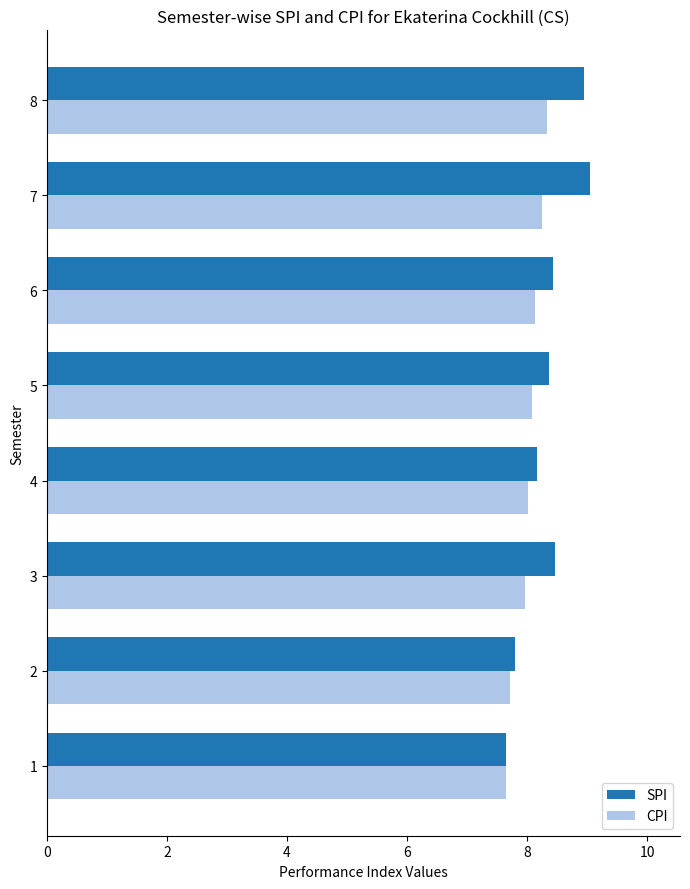

Rank the series by their maximum value, from highest to lowest.

SPI, CPI